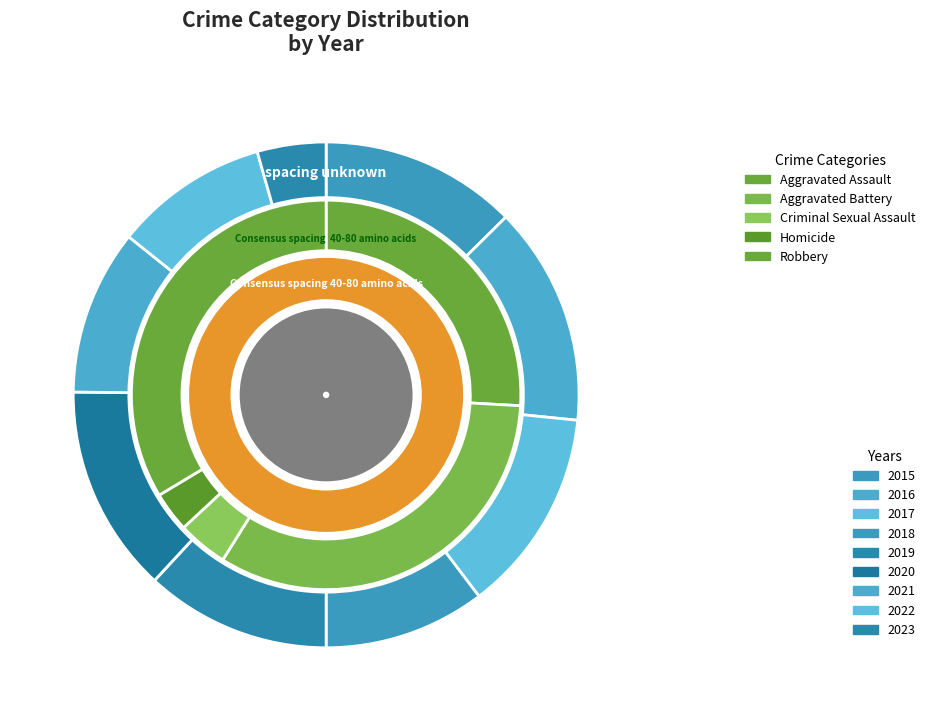

Is it true that 2 is 6% of the pie?

True